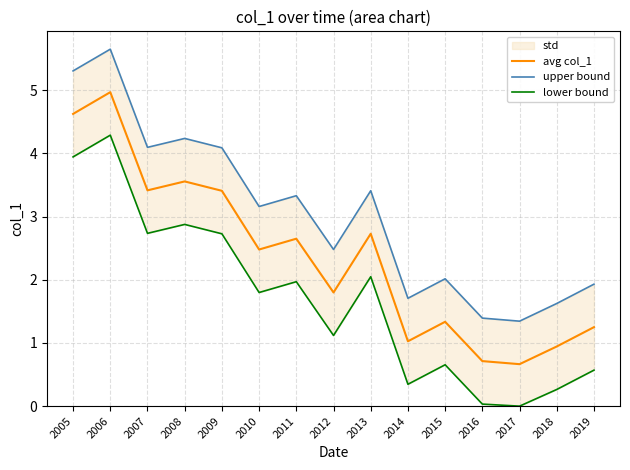

At which category is the sum across all series the highest?

2006